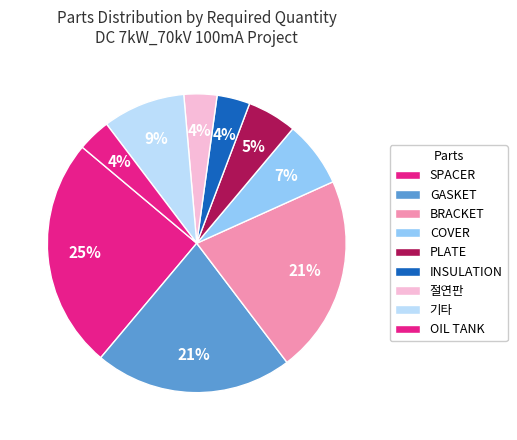

How many slices are in this pie chart?

9